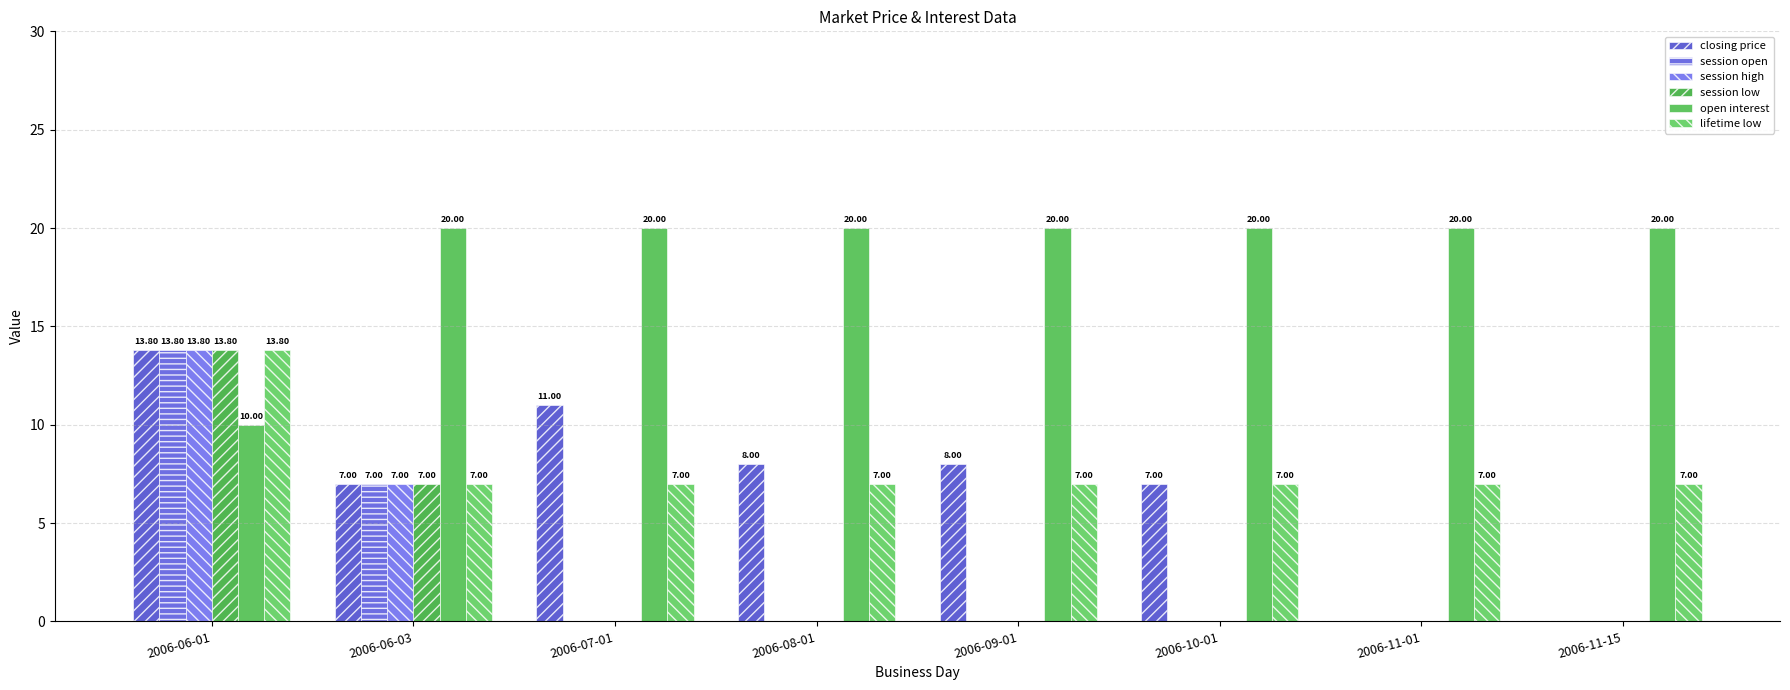

What are all the series names shown in the legend?

closing price, session open, session high, session low, open interest, lifetime low